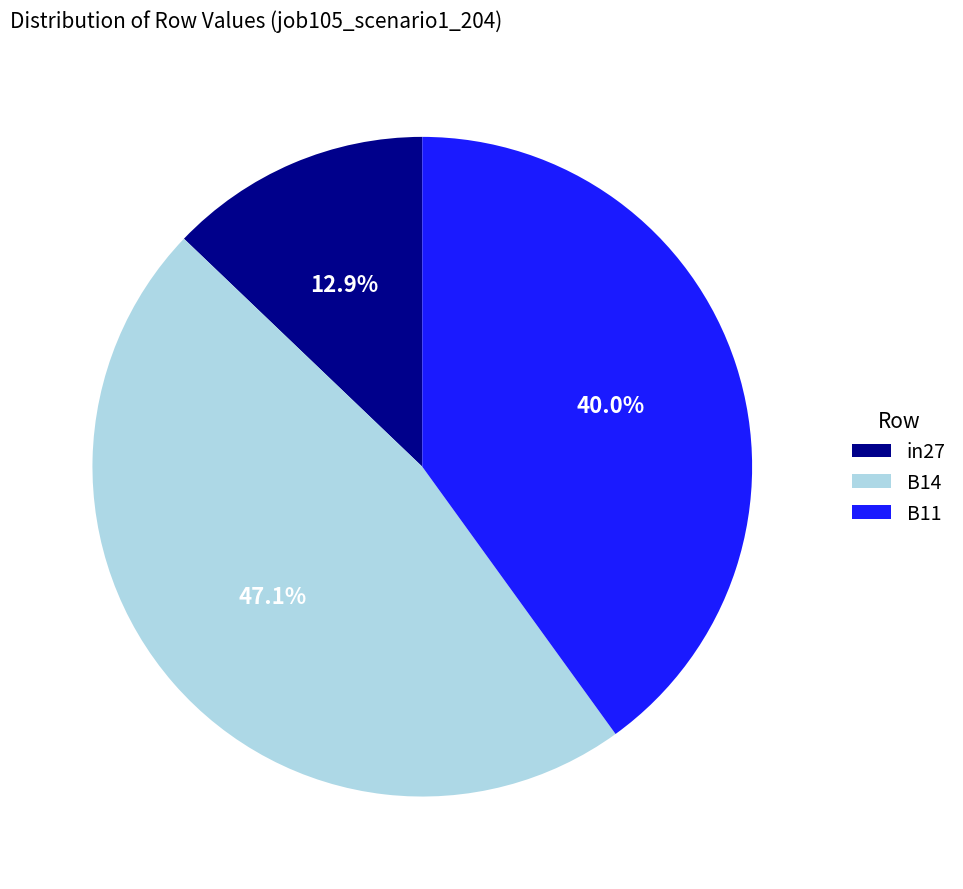

What is the smallest slice in the pie chart?

in27